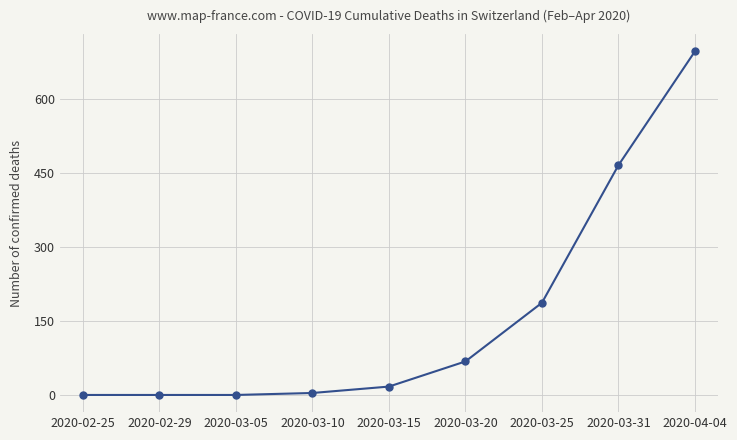

What position from the left is 2020-03-05?

3